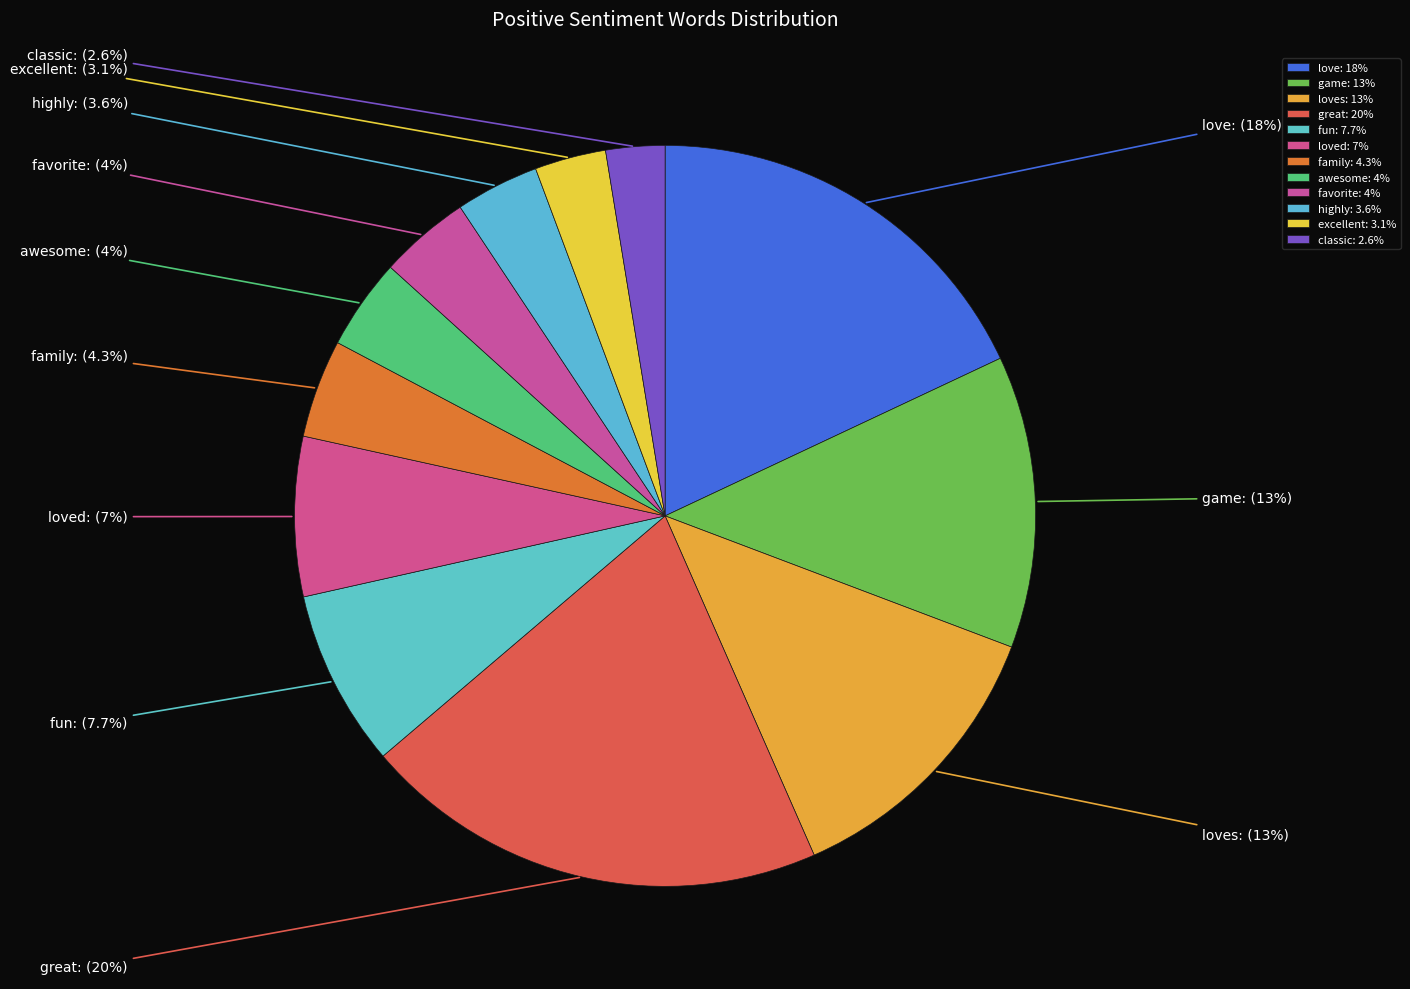

What is the total percentage of loves and awesome?

16.6%